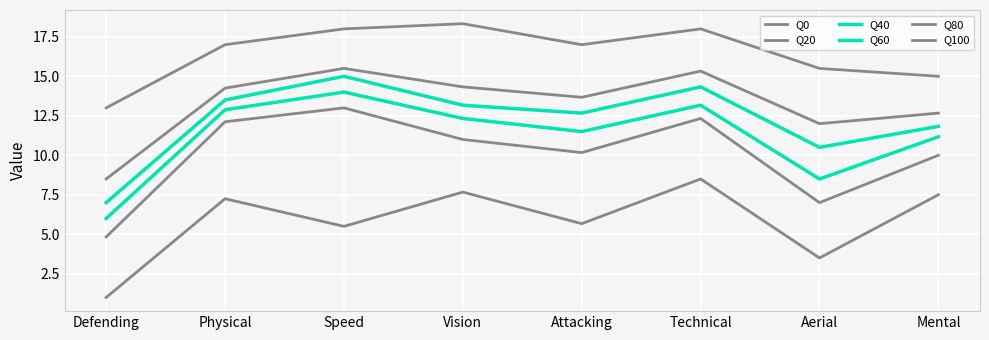

True or false: Q100 and Q40 intersect in this chart.

False